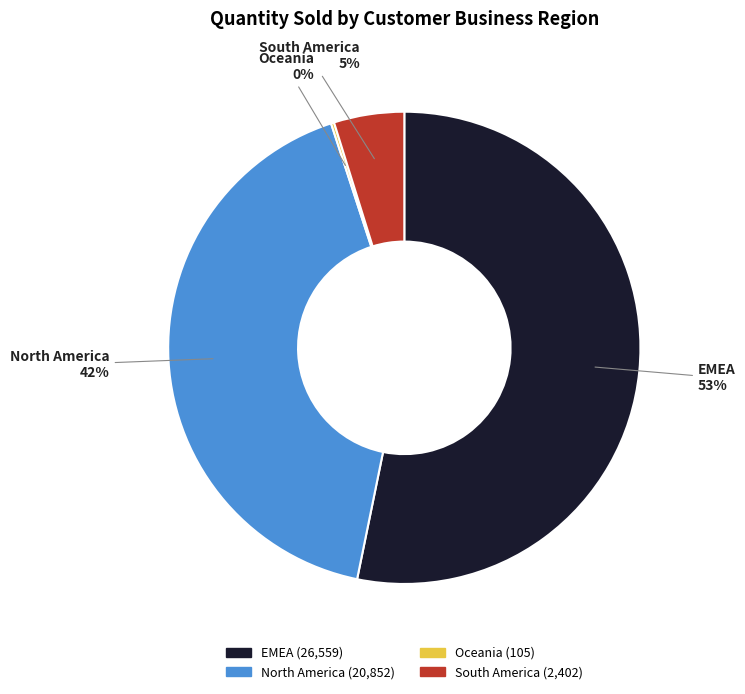

To the nearest percent, what percentage of the pie is EMEA?

53%